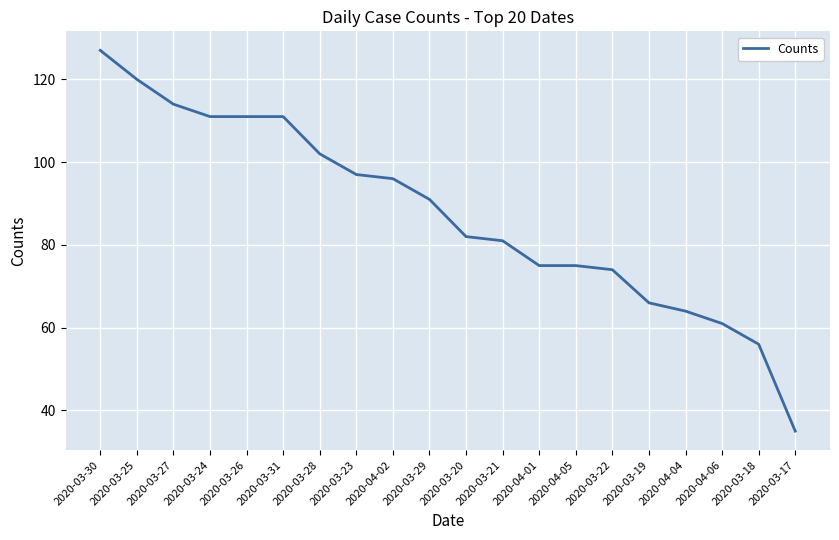

The value at 2020-03-24 is 111. True or false?

True